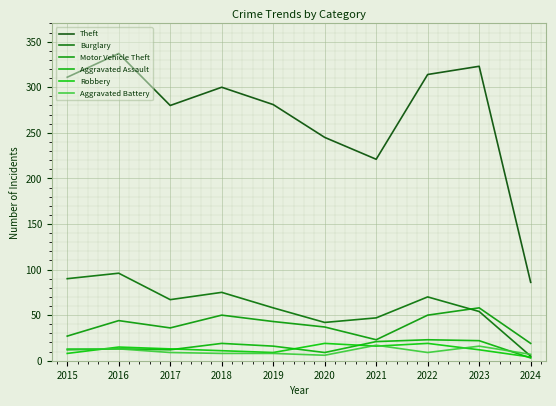

At which label is Aggravated Assault closest to 13?

2016